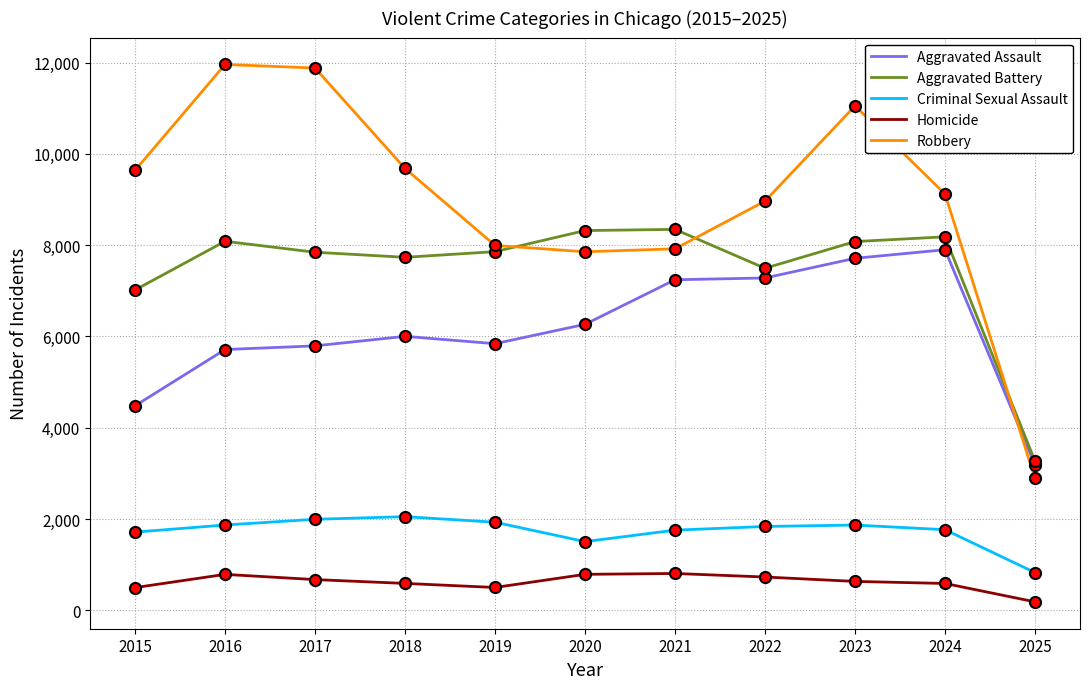

Is the value of Aggravated Battery at 2015 greater than the value of Criminal Sexual Assault at 2016?

Yes